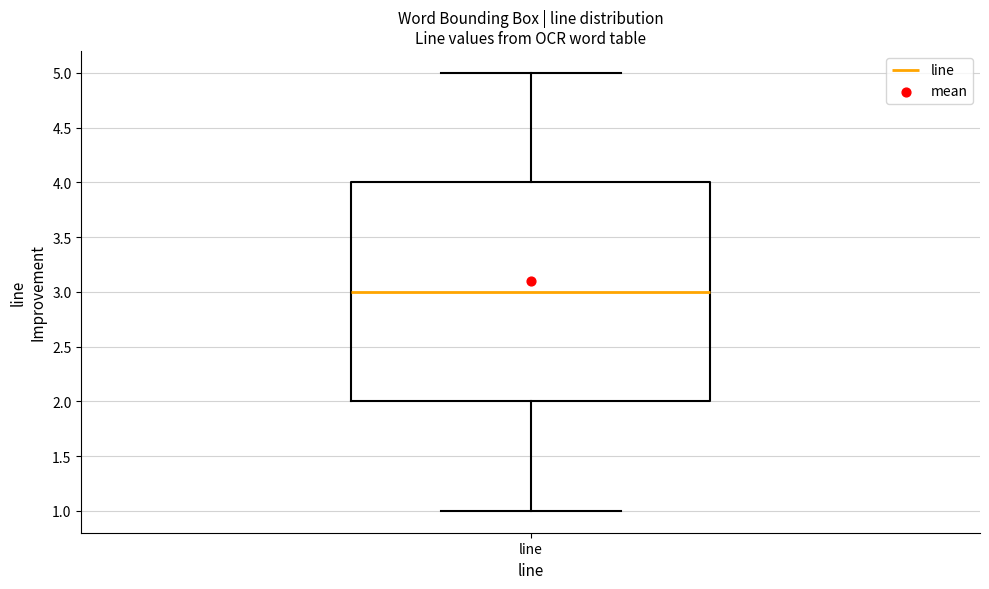

Read this box plot against the y-axis: the position of the median line, the range covered by the box, and the ends of both whiskers. The values are not printed on the chart, so give them approximately, as read against the axis.

median 3, box 2 to 4, whiskers 1 to 5